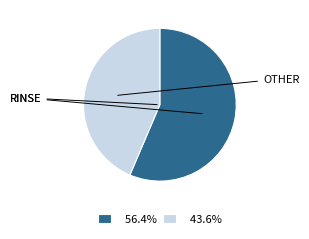

Combined, do 43.6% and 56.4% account for over 50%?

Yes